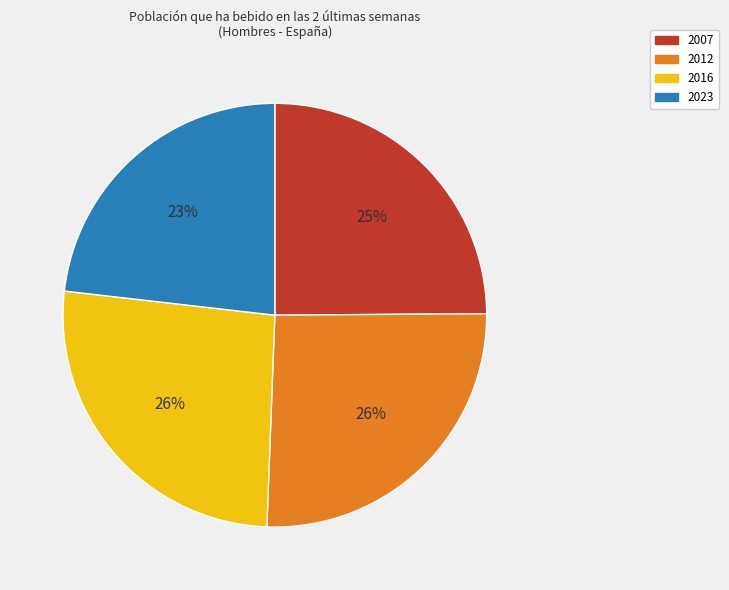

What is the smallest slice in the pie chart?

2023